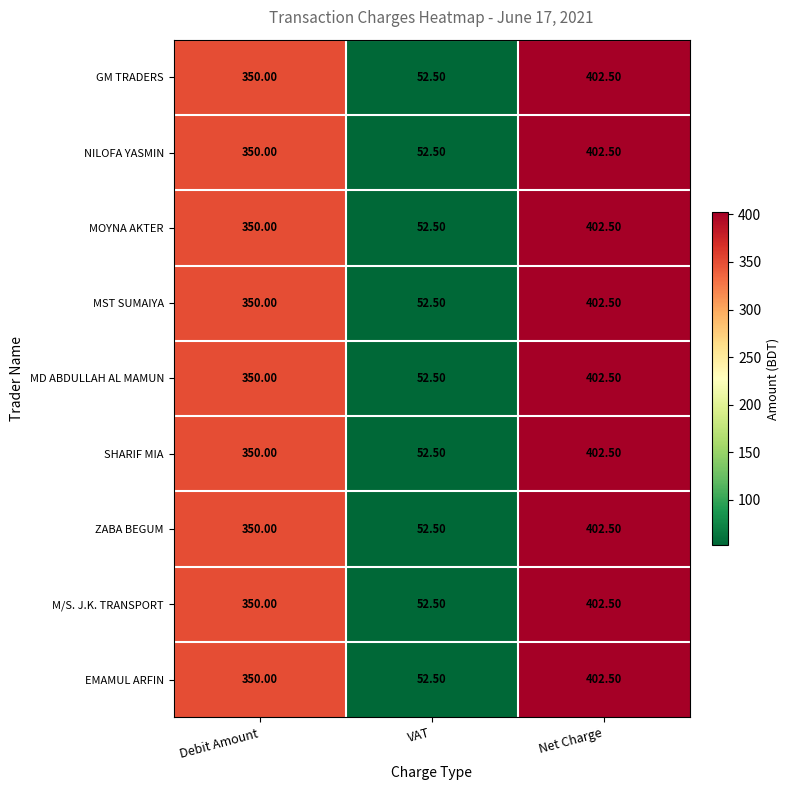

At which category does the chart reach its minimum across all series?

VAT